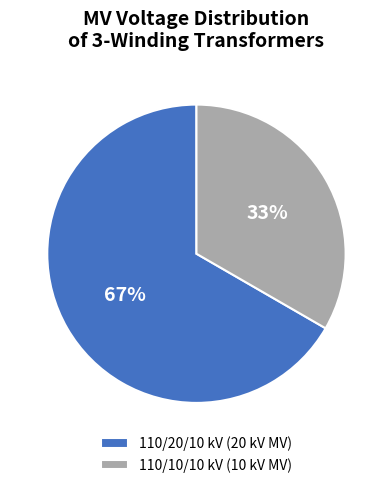

Rank the categories by value from highest to lowest.

110/20/10 kV (20 kV MV), 110/10/10 kV (10 kV MV)